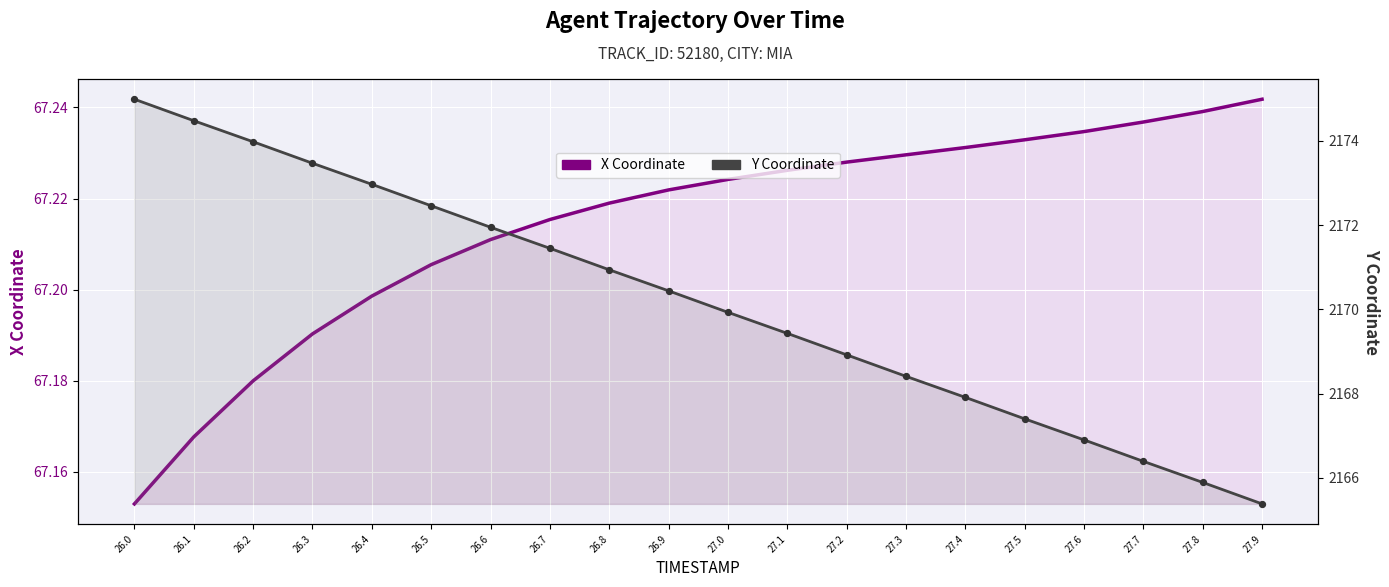

Which series reaches the maximum Y coordinate?

Y Coordinate